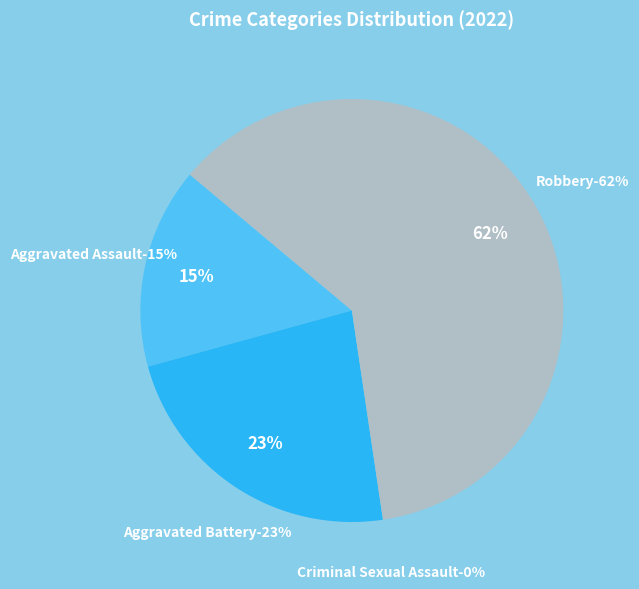

To the nearest percent, what percentage of the pie is Aggravated Assault?

15%